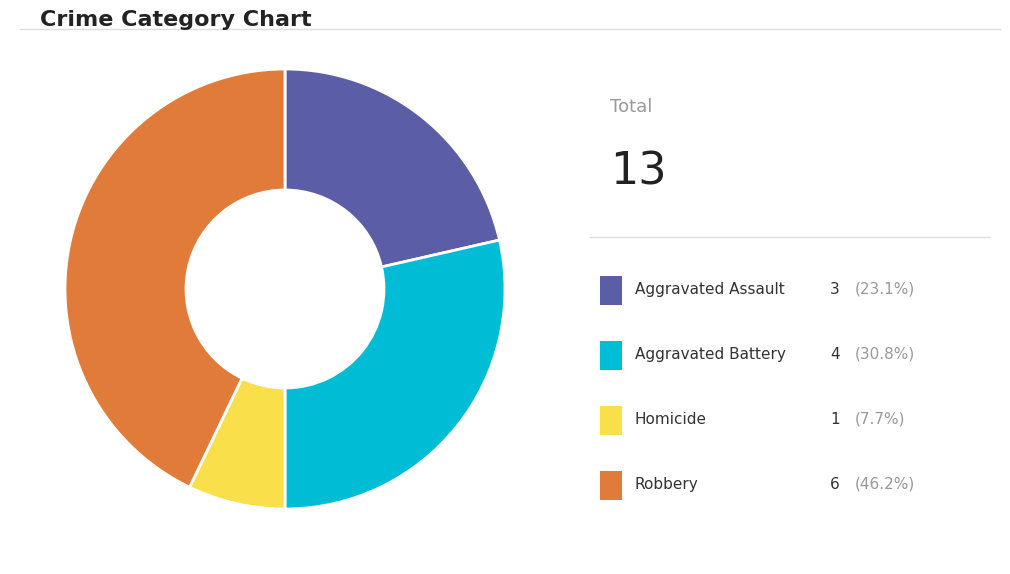

Does any single category account for the majority?

No